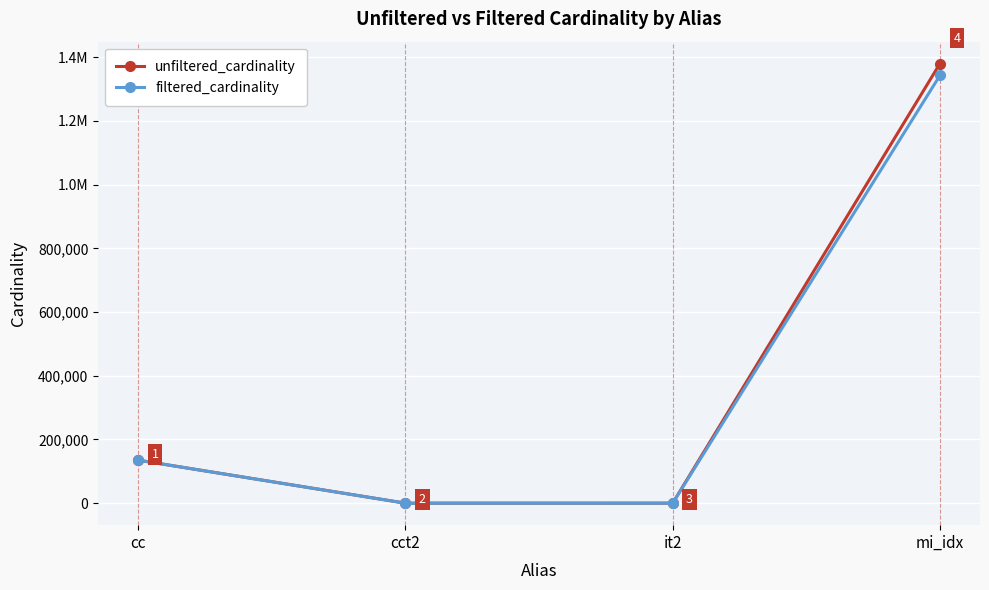

What position from the right is mi_idx?

1